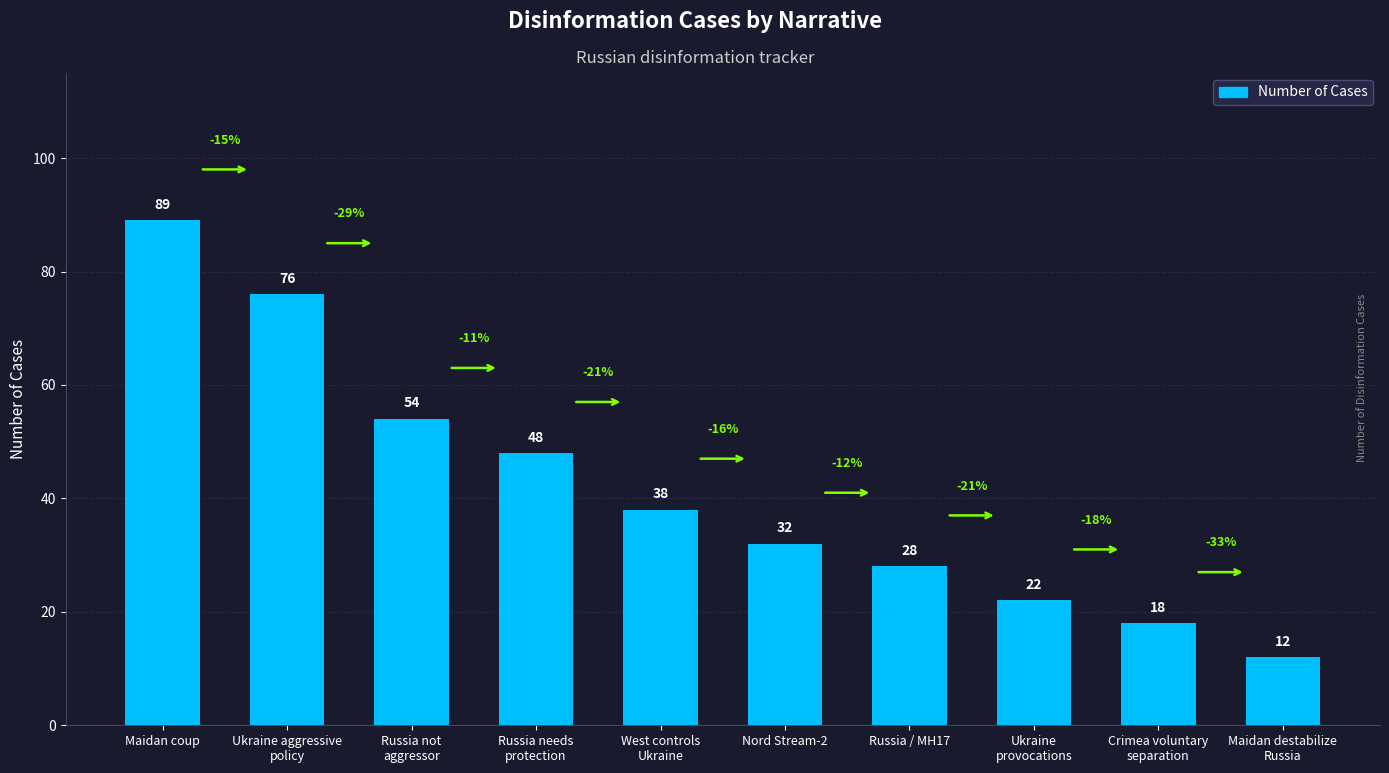

List the labels in order of value, smallest first.

Maidan destabilize
Russia, Crimea voluntary
separation, Ukraine
provocations, Russia / MH17, Nord Stream-2, West controls
Ukraine, Russia needs
protection, Russia not
aggressor, Ukraine aggressive
policy, Maidan coup